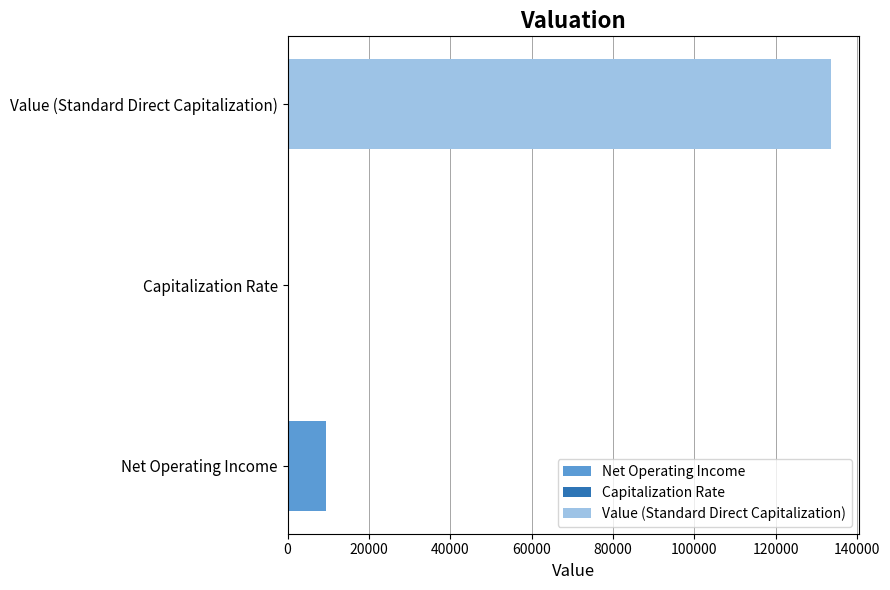

Where does the data first go above 9356?

Net Operating Income